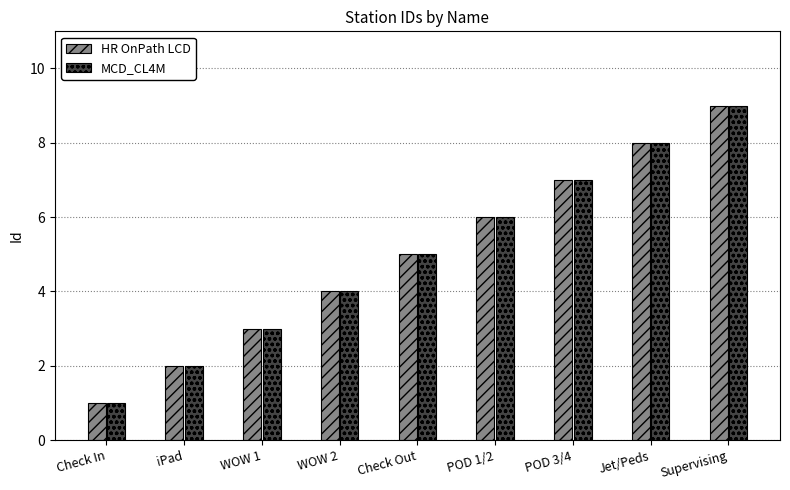

Rank the categories by HR OnPath LCD value from lowest to highest.

Check In, iPad, WOW 1, WOW 2, Check Out, POD 1/2, POD 3/4, Jet/Peds, Supervising